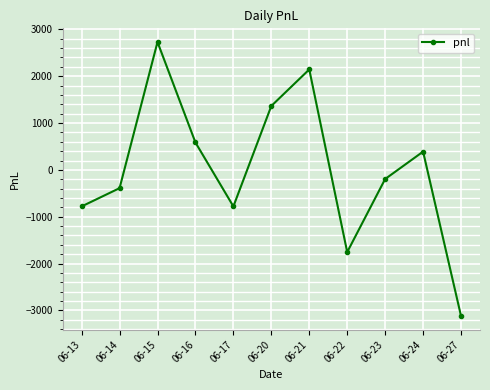

What is the difference between the second highest and minimum values?

5265